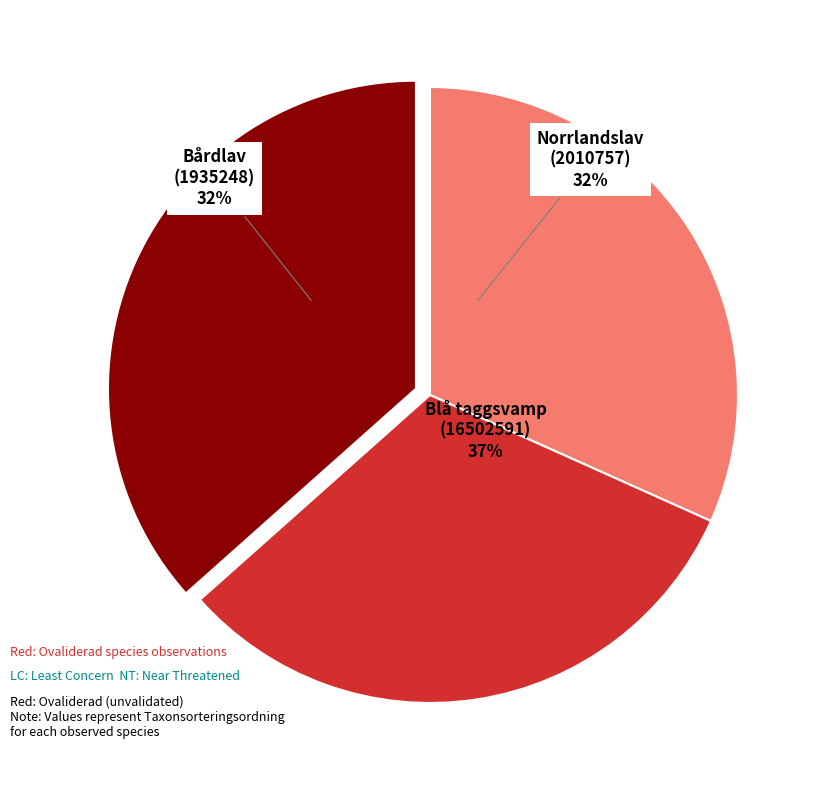

To the nearest percent, what percentage of the pie is Norrlandslav (2010757)?

32%